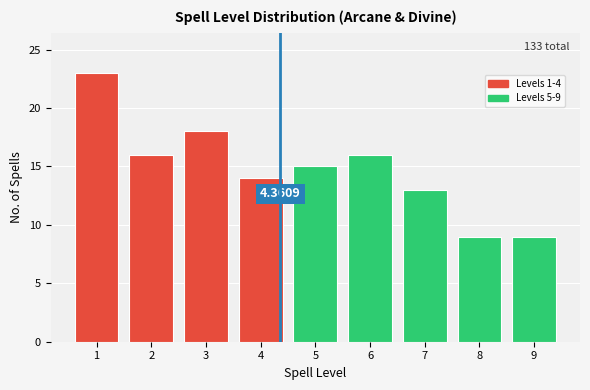

What is the average value?

15